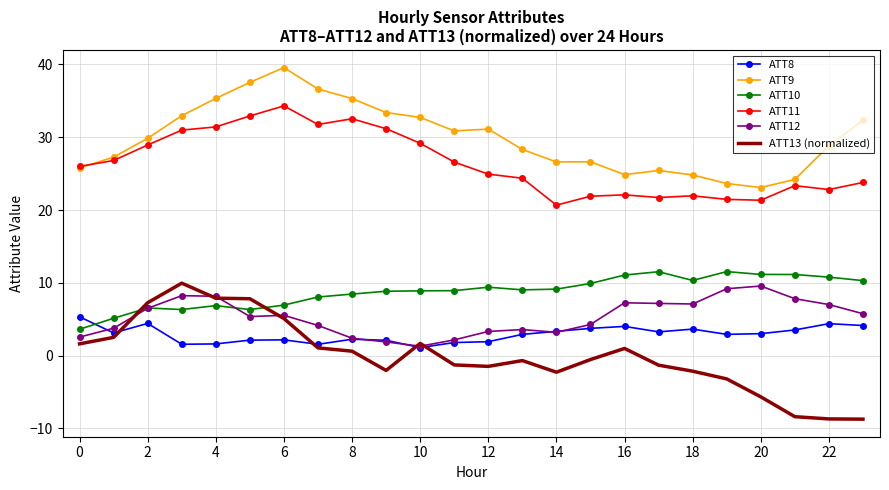

True or false: ATT13 (normalized) and ATT12 intersect in this chart.

True